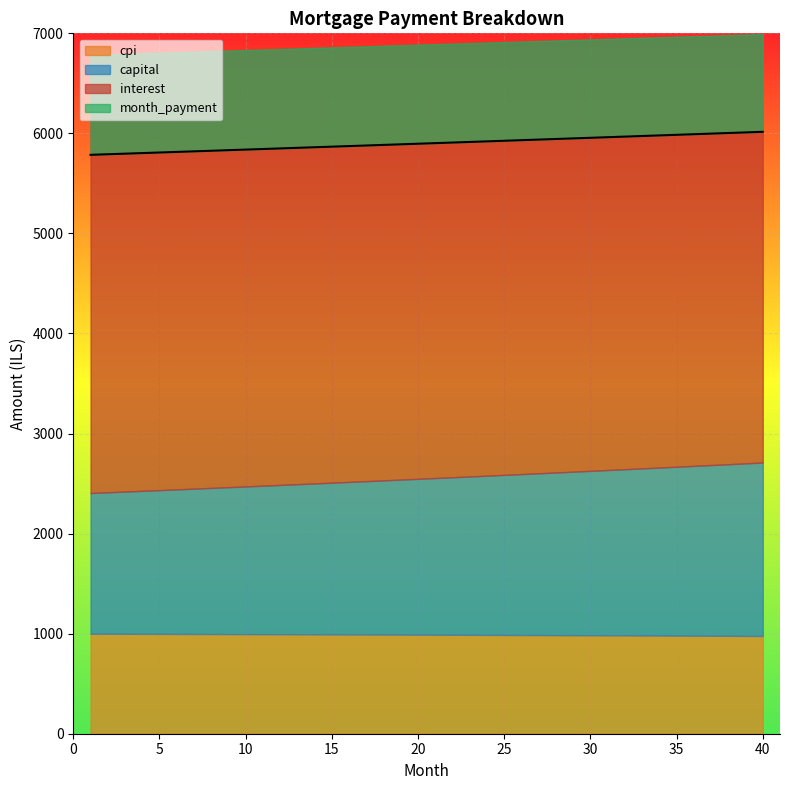

Rank the categories by capital value from highest to lowest.

40, 39, 38, 37, 36, 35, 34, 33, 32, 31, 30, 29, 28, 27, 26, 25, 24, 23, 22, 21, 20, 19, 18, 17, 16, 15, 14, 13, 12, 11, 10, 9, 8, 7, 6, 5, 4, 3, 2, 1